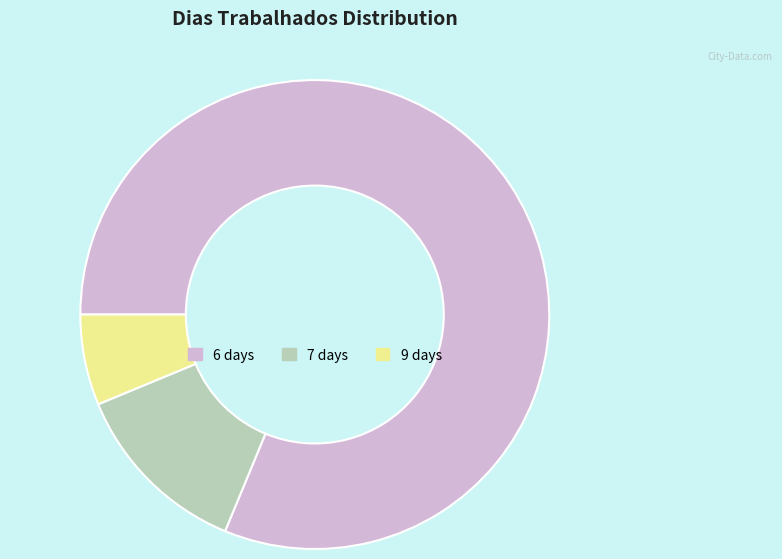

How many slices are in this pie chart?

3